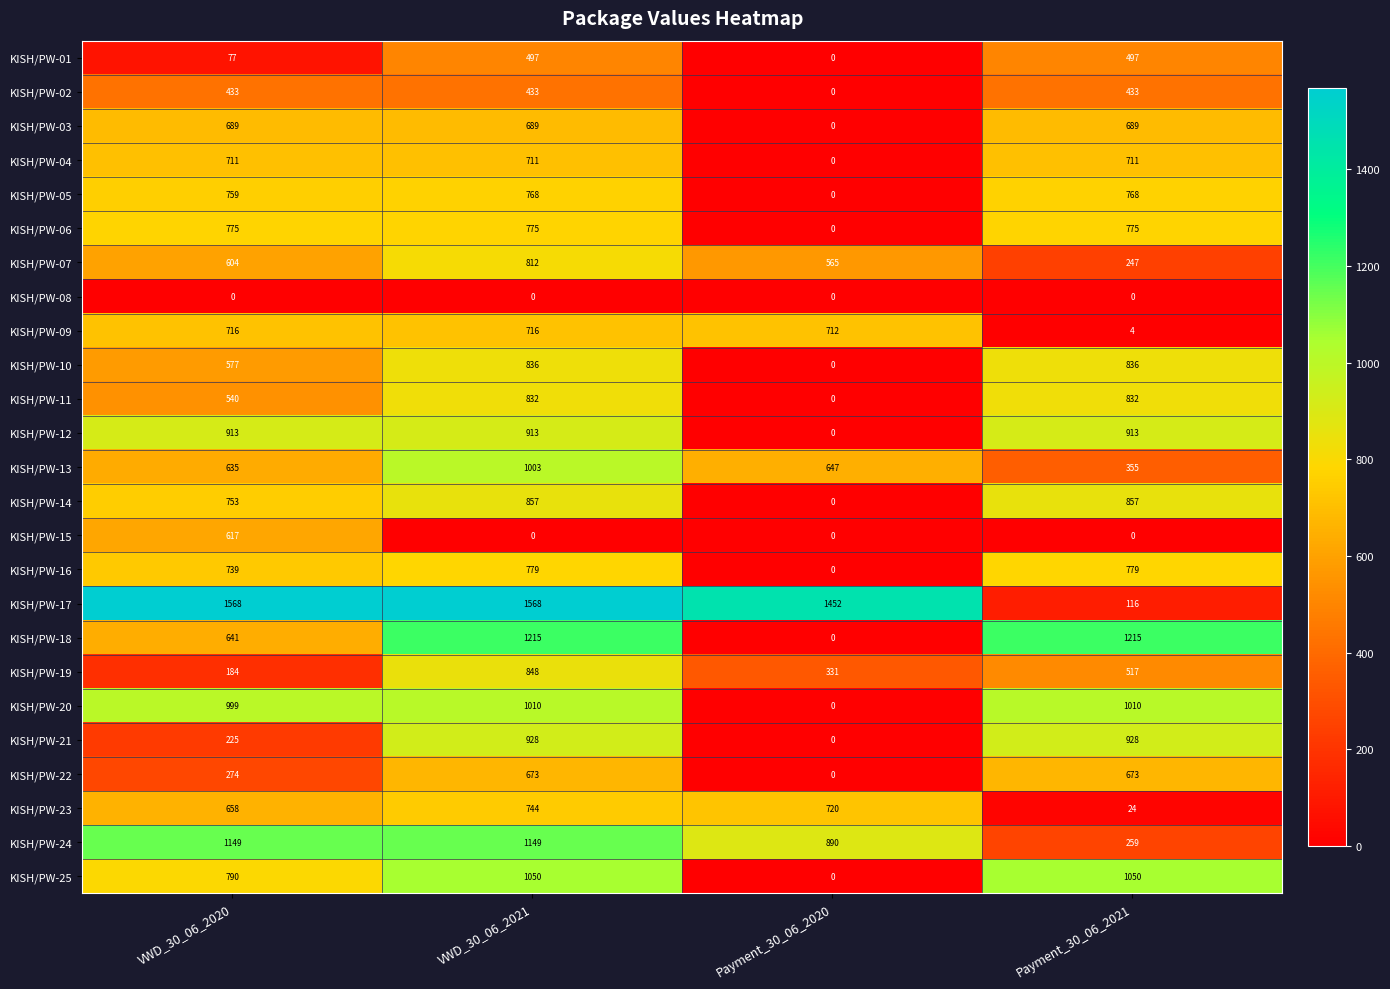

What is the total value across all series at Payment_30_06_2020?

5317